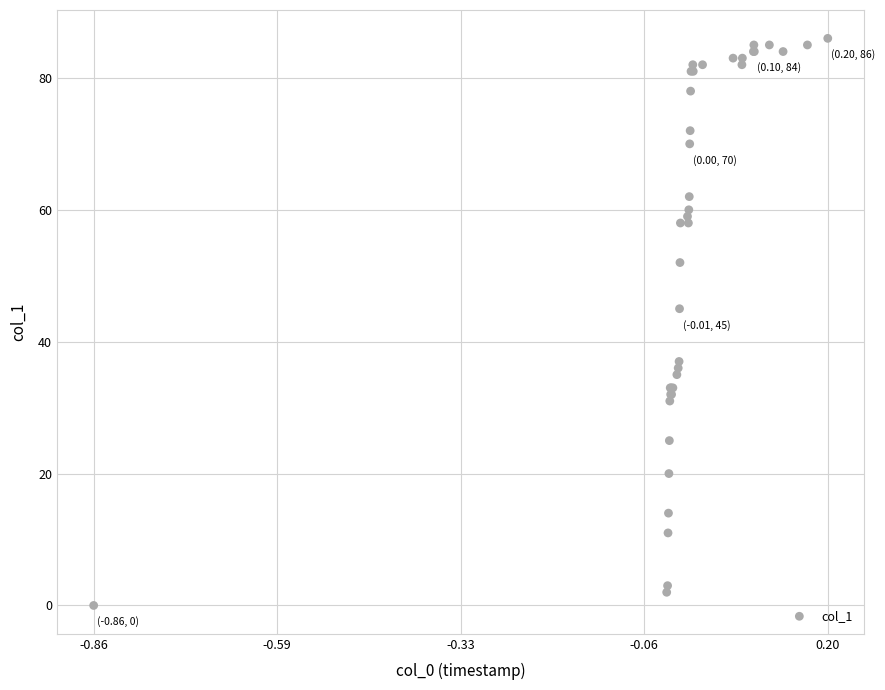

What Y value in the scatter plot is closest to 43?

45